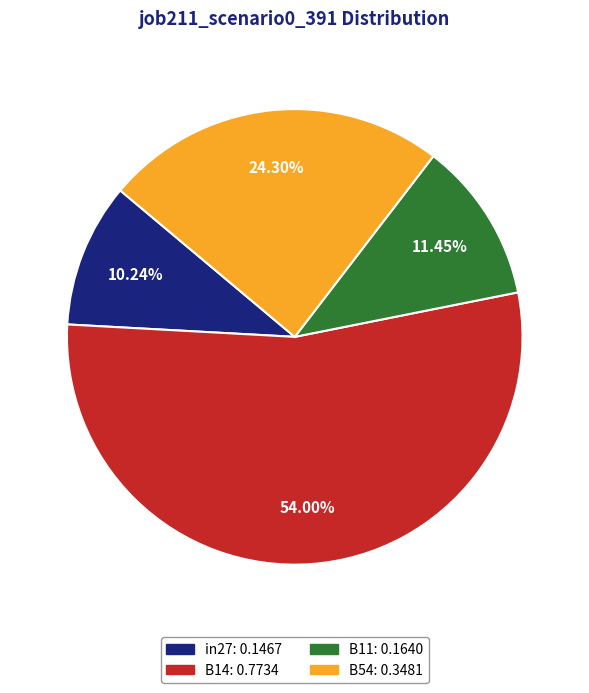

Rank the categories by value from lowest to highest.

in27: 0.1467, B11: 0.1640, B54: 0.3481, B14: 0.7734